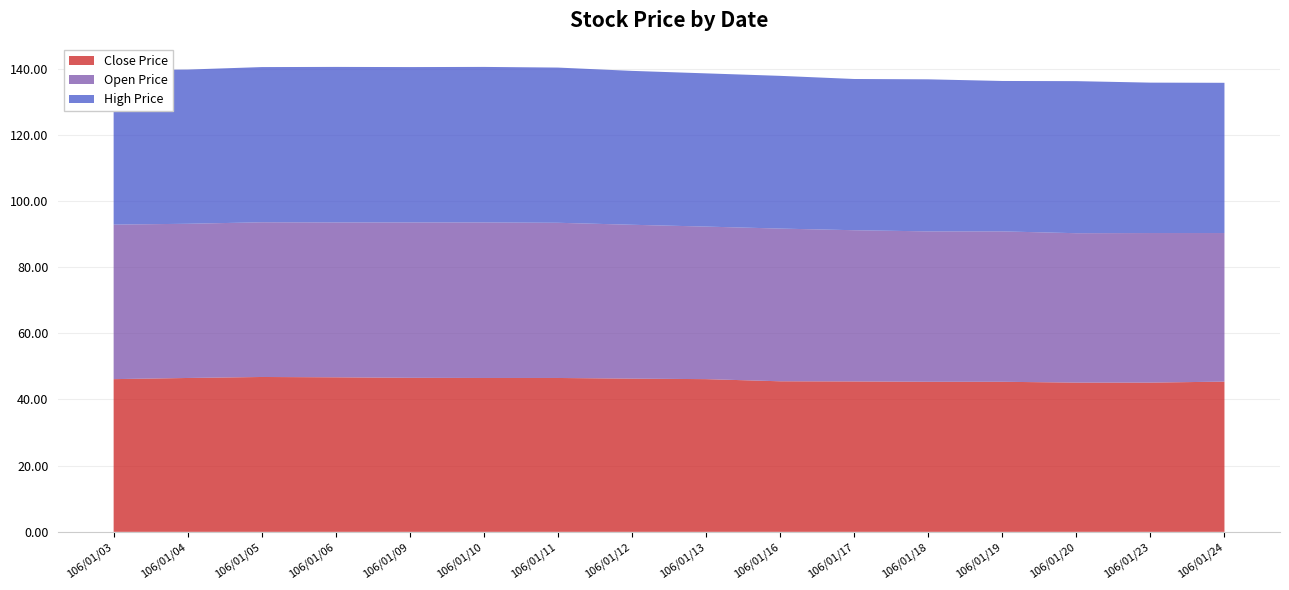

Reading right to left, list all the values displayed in this chart.

Close Price: 45.4	45.1	45.1	45.4	45.4	45.5	45.5	46.1	46.3	46.5	46.5	46.5	46.7	46.8	46.5	46.1
Open Price: 44.9	45.2	45.1	45.5	45.5	45.7	46.1	46.1	46.5	46.9	47.0	47.0	46.8	46.8	46.6	46.7
High Price: 45.4	45.5	46.0	45.5	46.0	45.7	46.1	46.3	46.5	46.9	47.0	47.0	47.0	46.9	46.6	46.7